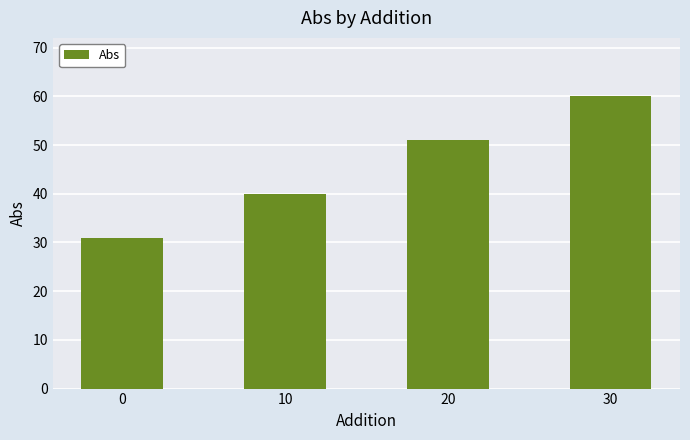

How many bars are there in total?

4